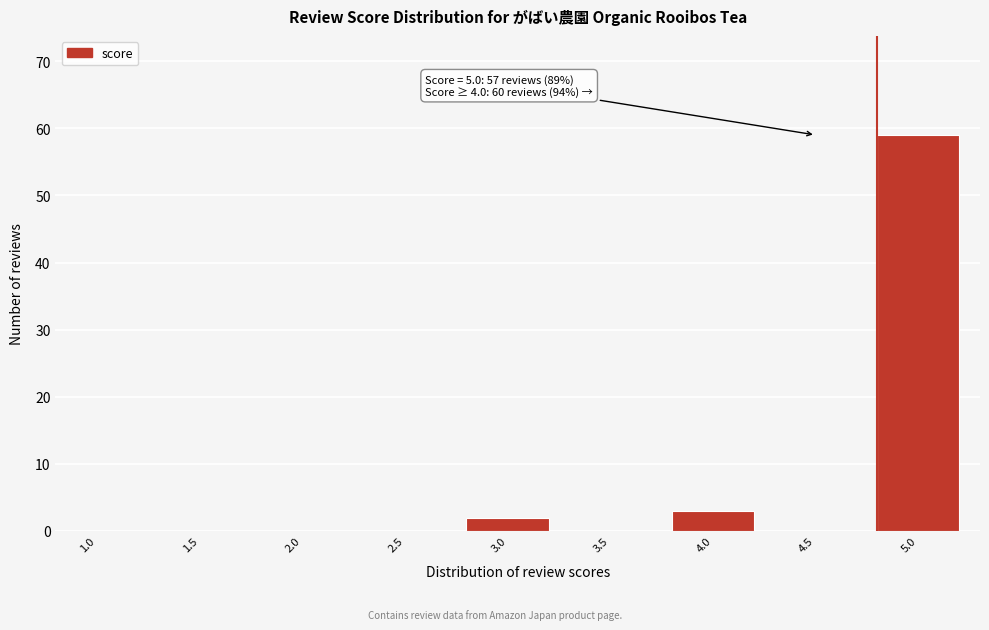

Reading right to left, transcribe all the data shown in this chart.

5.0=59	4.5=0	4.0=3	3.5=0	3.0=2	2.5=0	2.0=0	1.5=0	1.0=0